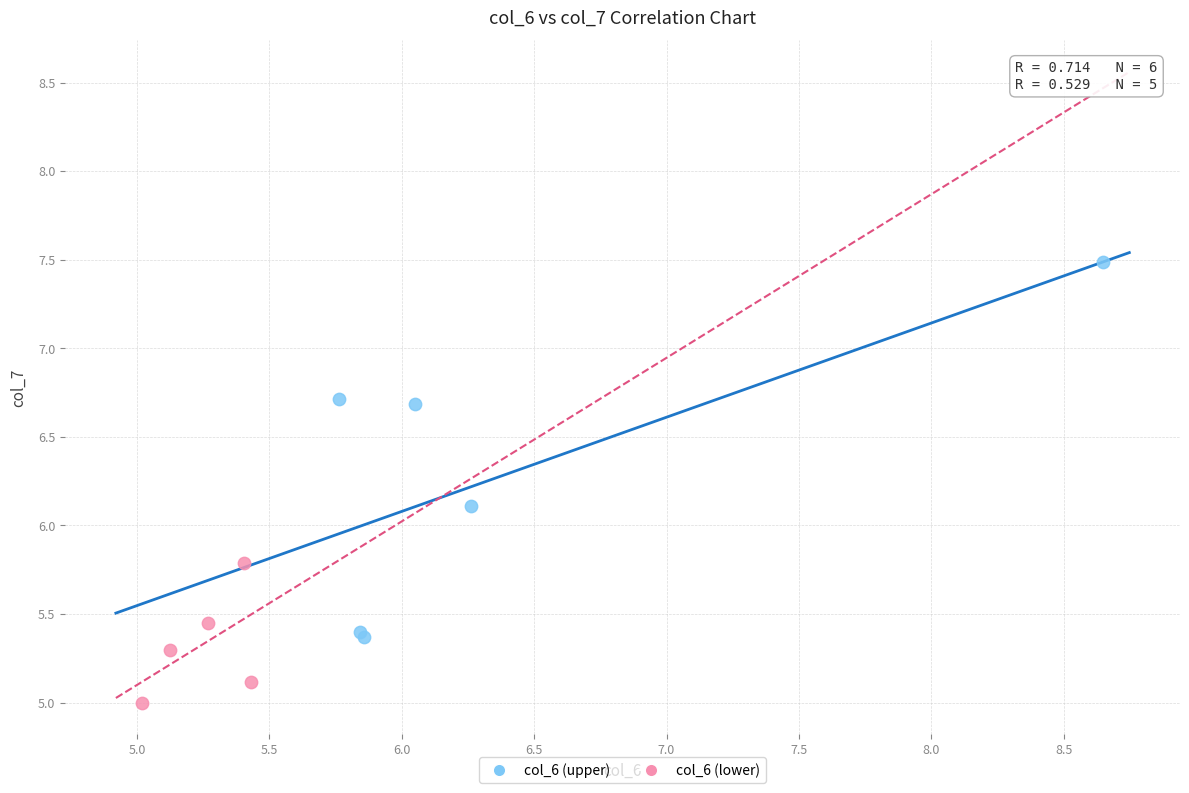

Which series contains the highest Y value?

col_6 (upper)